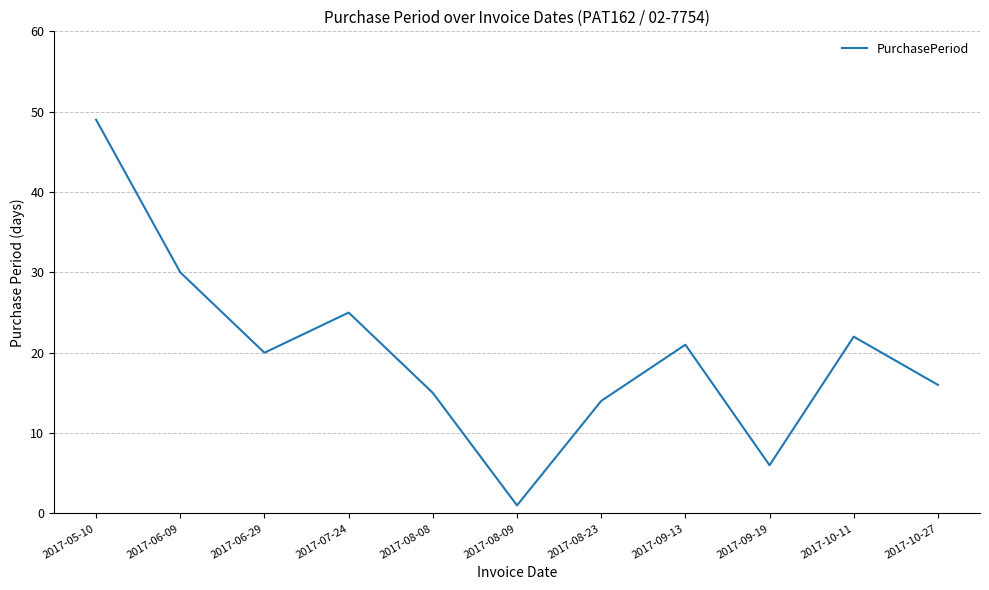

Read the value at 2017-06-09.

30